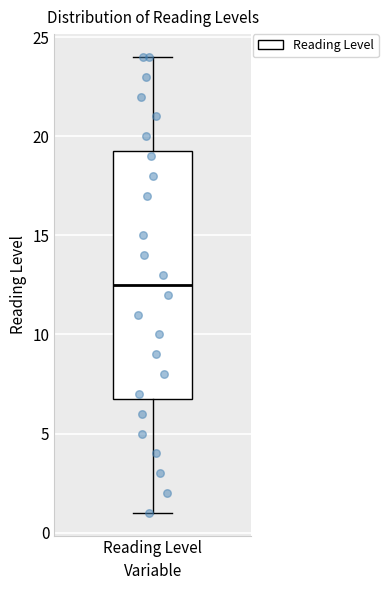

Where does the lower whisker of the box for Reading Level end on the y-axis? The values are not printed on the chart, so give them approximately, as read against the axis.

1.0